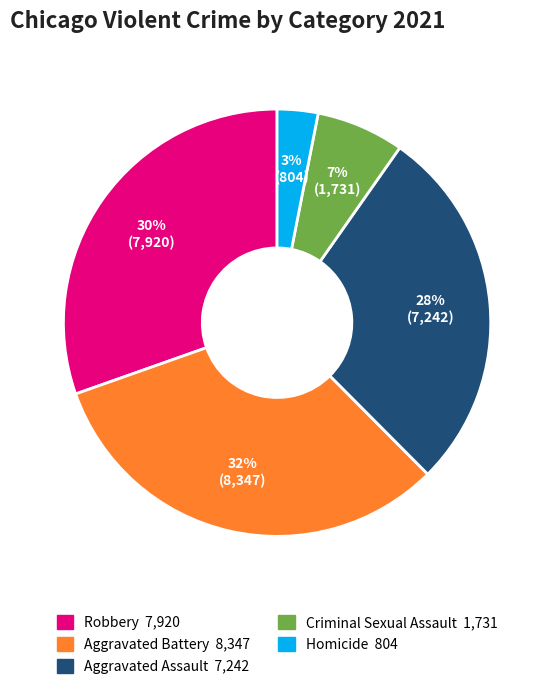

Is there a majority slice in this chart?

No